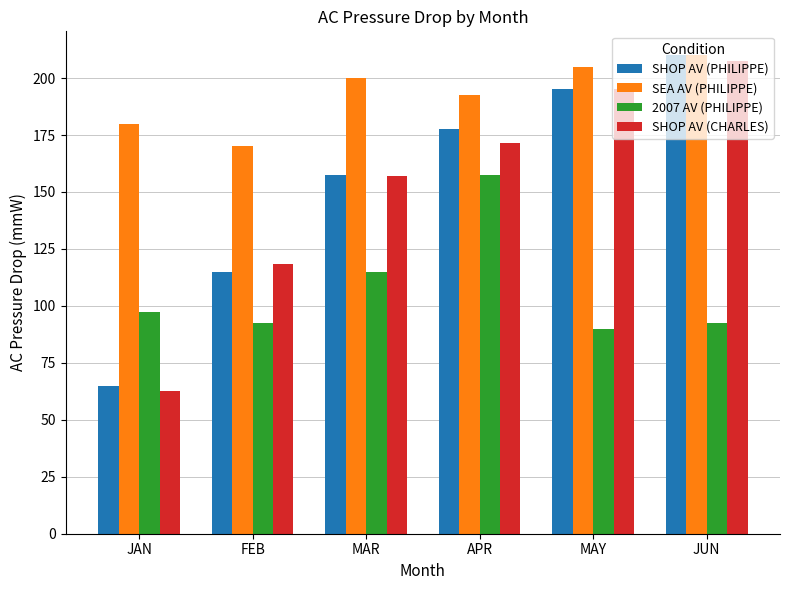

Read the 2007 AV (PHILIPPE) value at FEB.

92.5